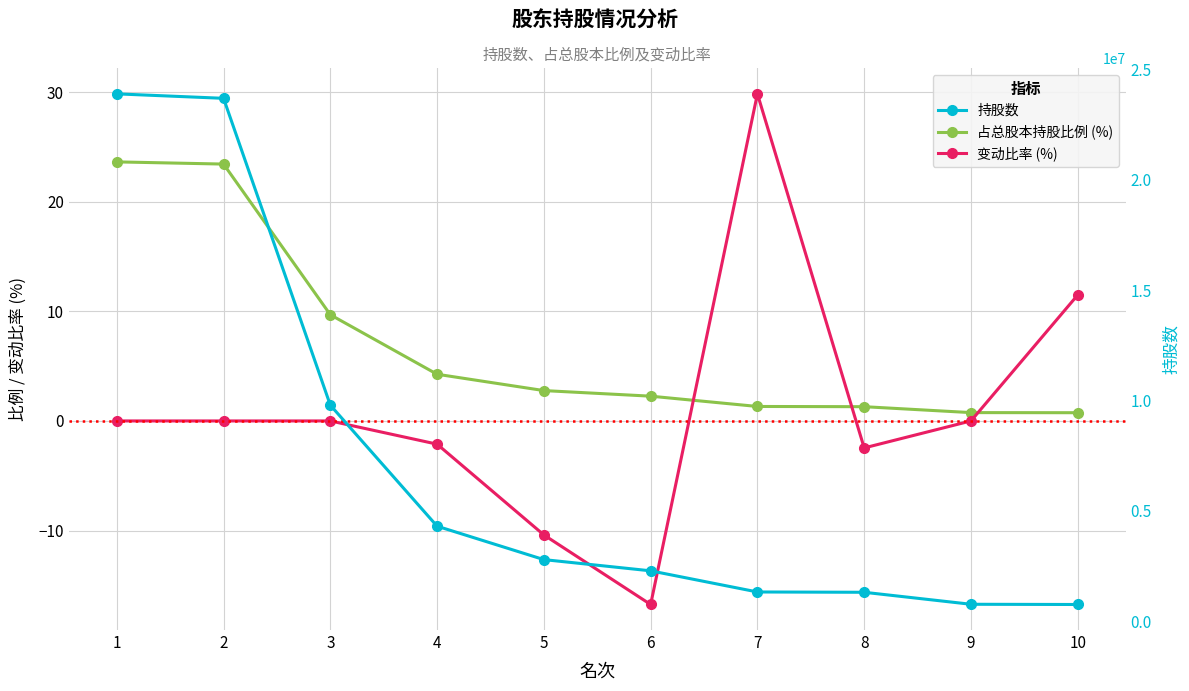

At which label does 变动比率 (%) reach its peak?

7